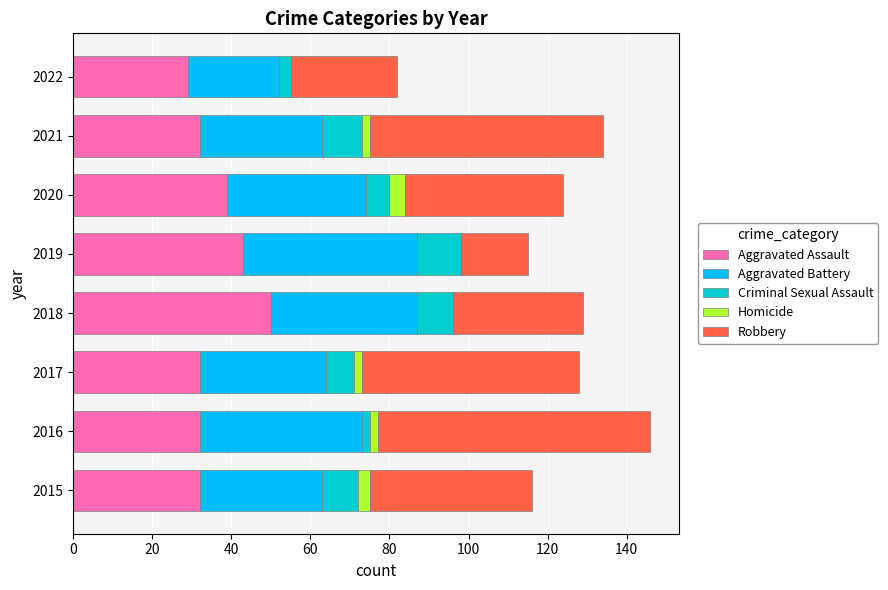

What is the highest value of the Aggravated Assault series?

50